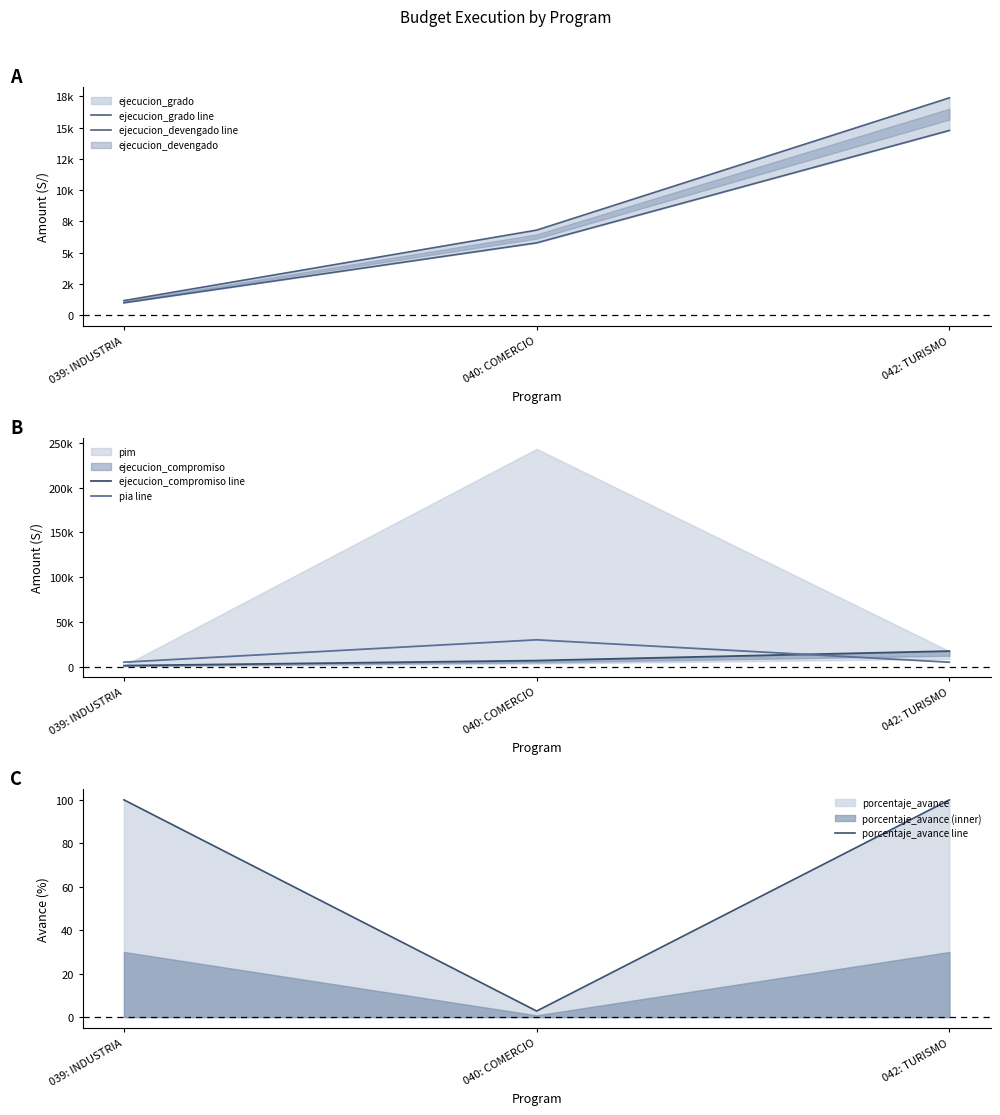

What is the value of the ejecucion_devengado line point at the 1st from the left?

988.5